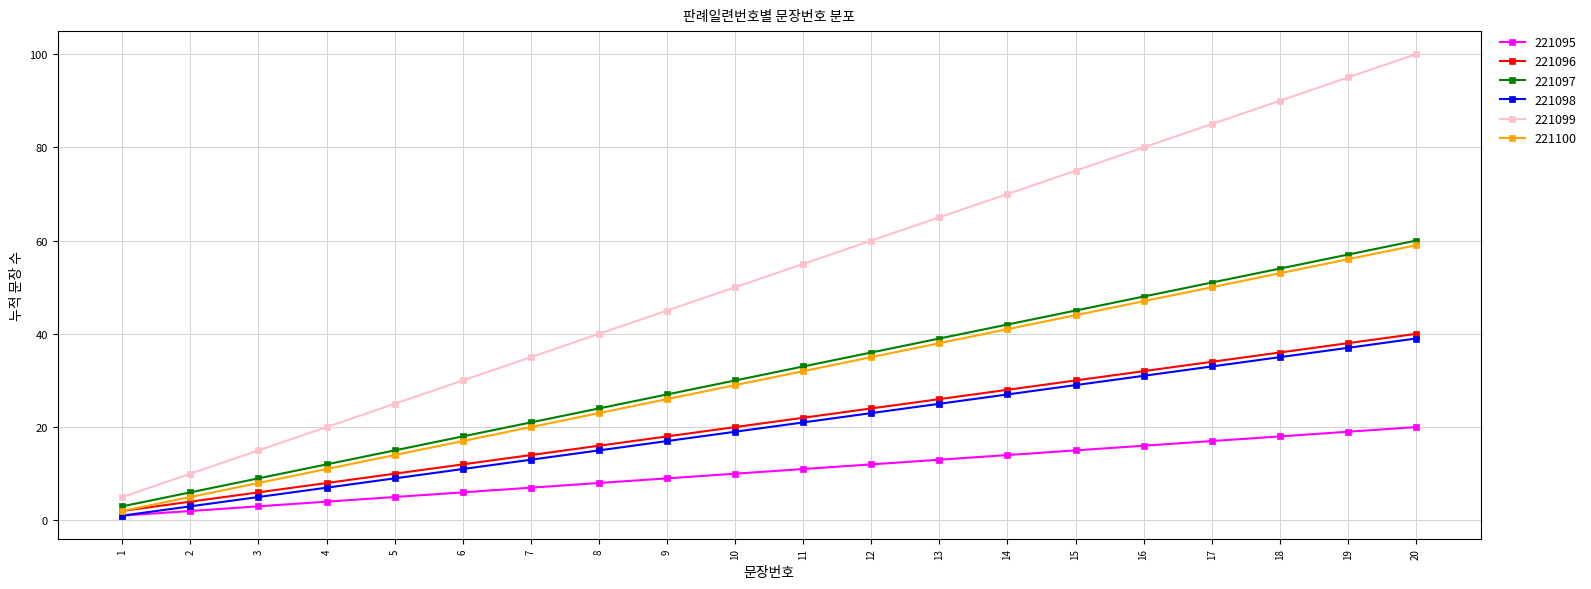

Which series has the largest total across all categories?

221099